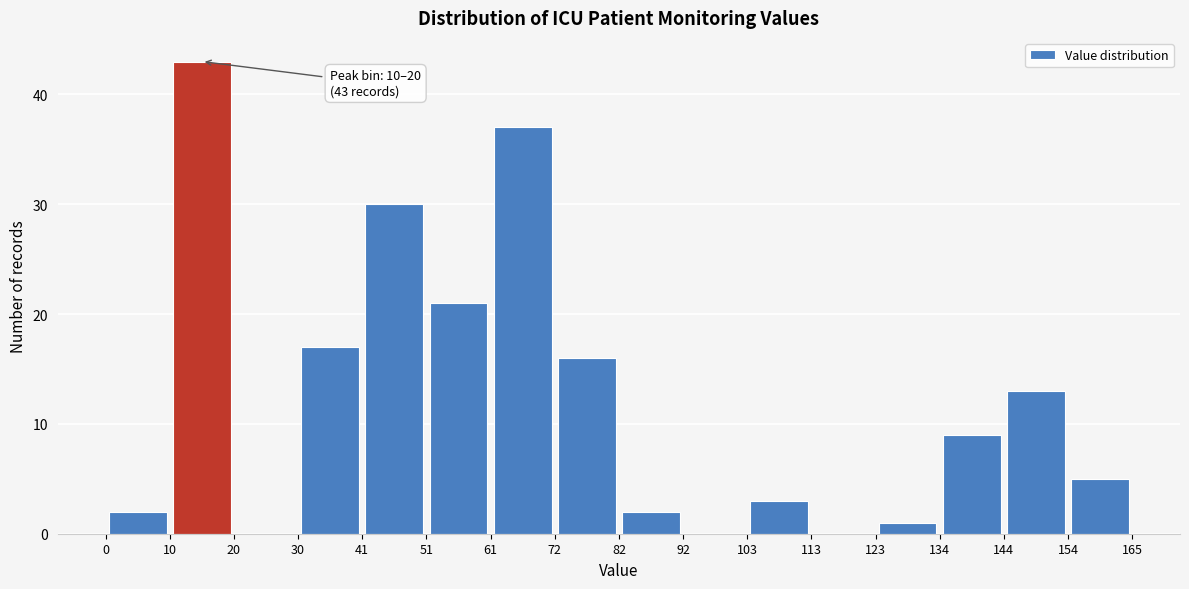

Which range on the x-axis has the tallest bar?

10 to 20